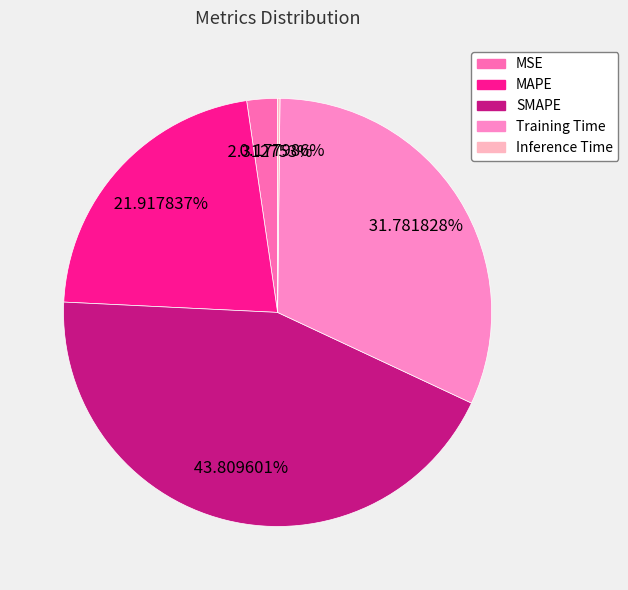

Between SMAPE and MSE, which is larger?

SMAPE